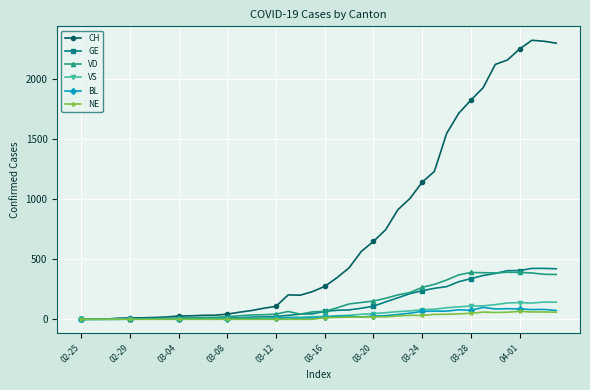

True or false: CH has more than 0 points higher than both neighbors.

True